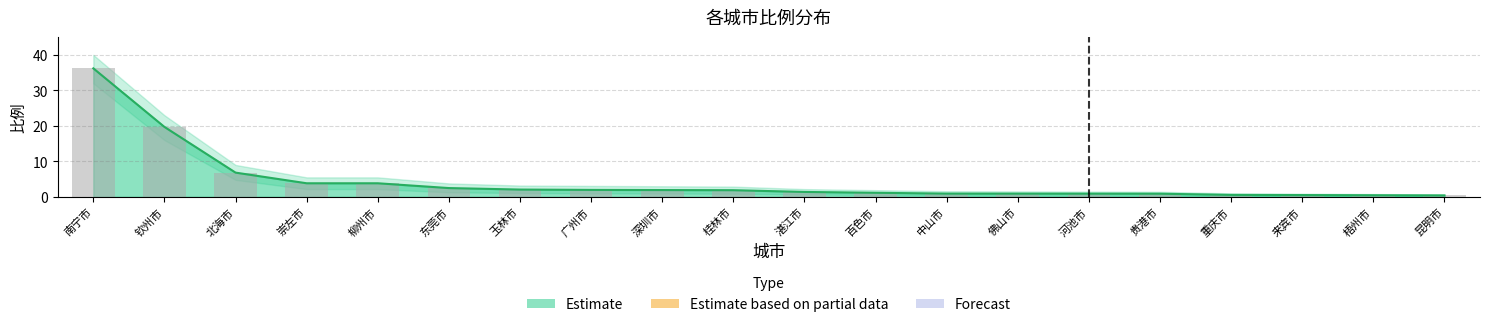

Which category has the lowest value in the 比例 series?

昆明市